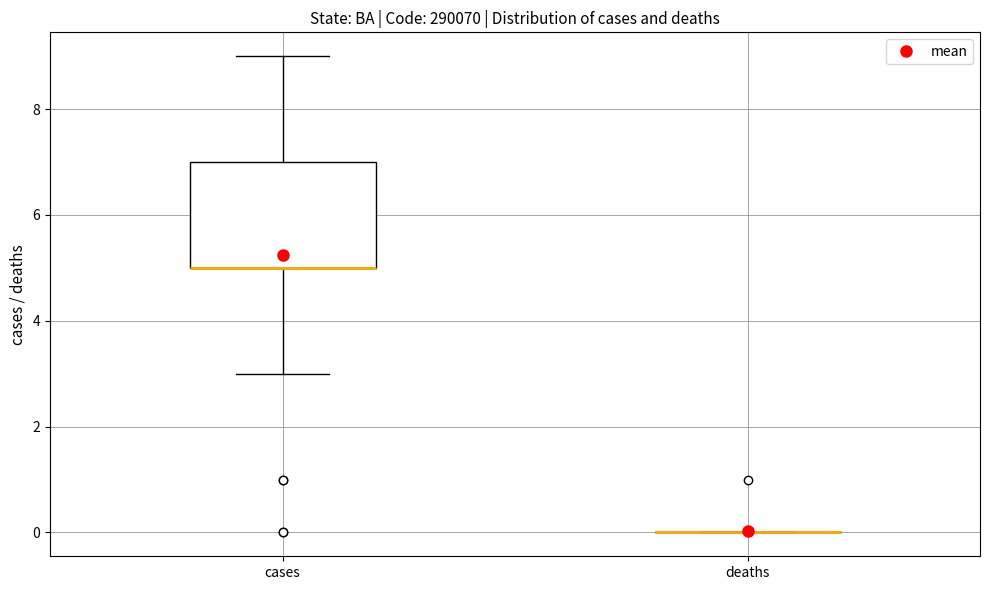

Reading left to right, transcribe this box plot: for each box, give where its median line is, the range the box spans, and where its two whiskers end, as read against the y-axis. The values are not printed on the chart, so give them approximately, as read against the axis.

cases: median 5 (drawn on the box's lower edge), box 5 to 7, whiskers 3 to 9
deaths: box collapsed to a line at 0, whiskers 0 to 0